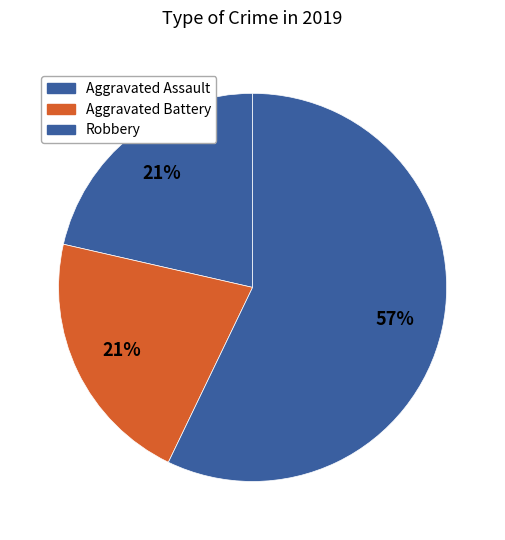

Combined, what portion of the pie is Aggravated Assault and Robbery?

78.6%